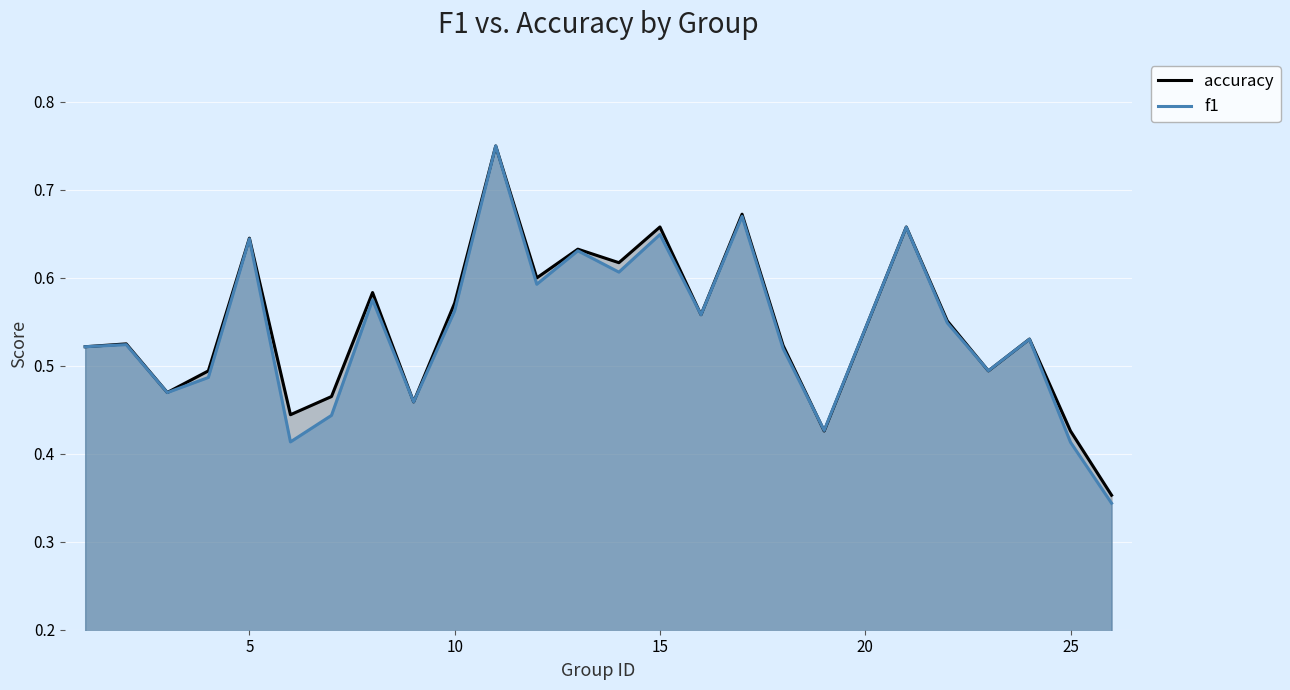

Which series has the widest spread of values?

f1